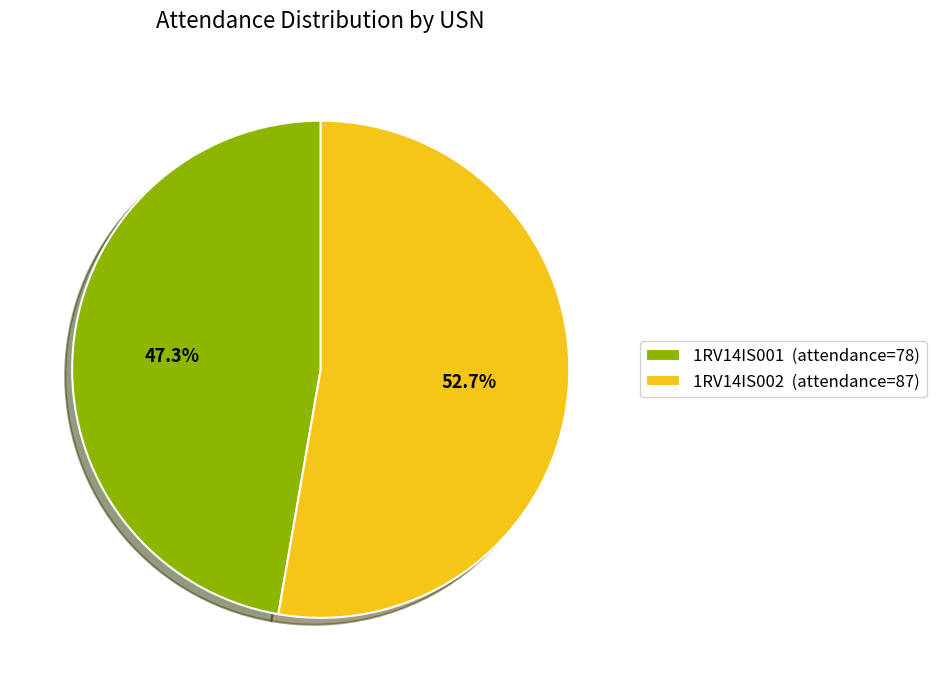

The 1RV14IS001 slice represents 37% of the pie. True or false?

False